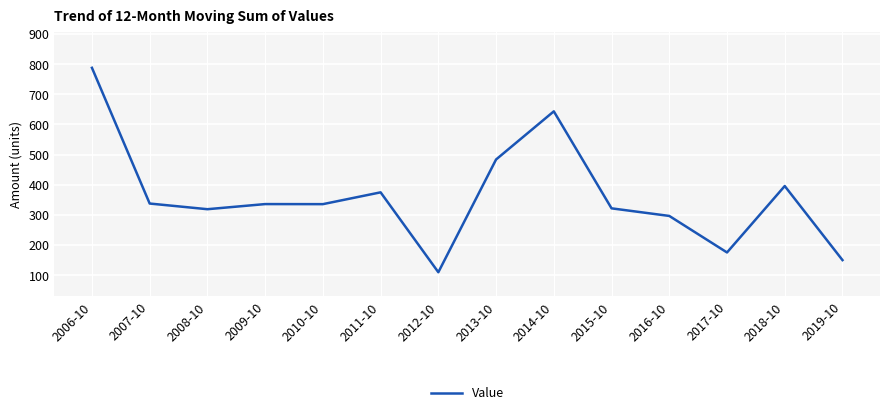

What is the minimum value shown in the chart?

109.5